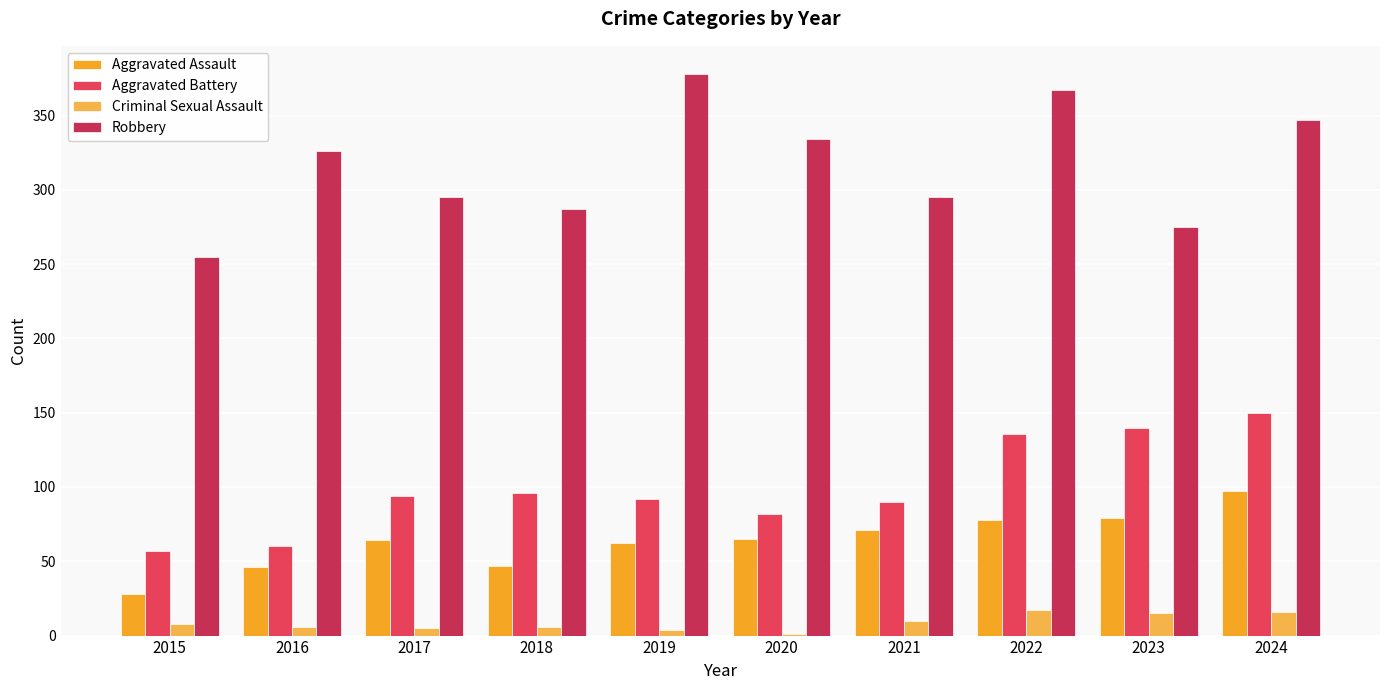

At which category does the chart reach its minimum across all series?

2020